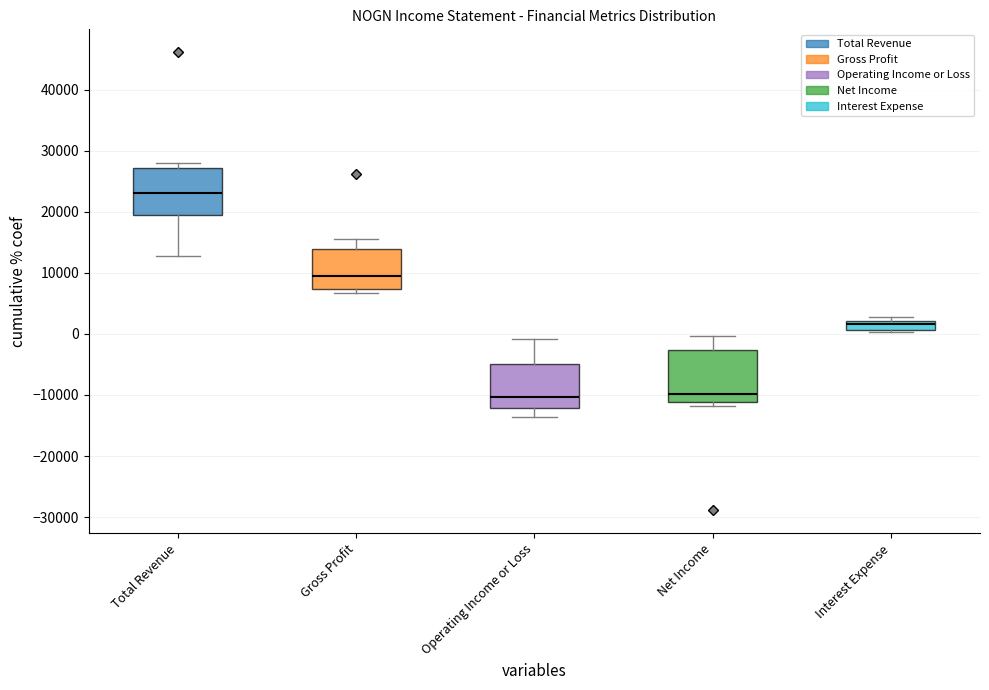

Where is the lower edge of the box for Total Revenue on the y-axis? The values are not printed on the chart, so give them approximately, as read against the axis.

19000